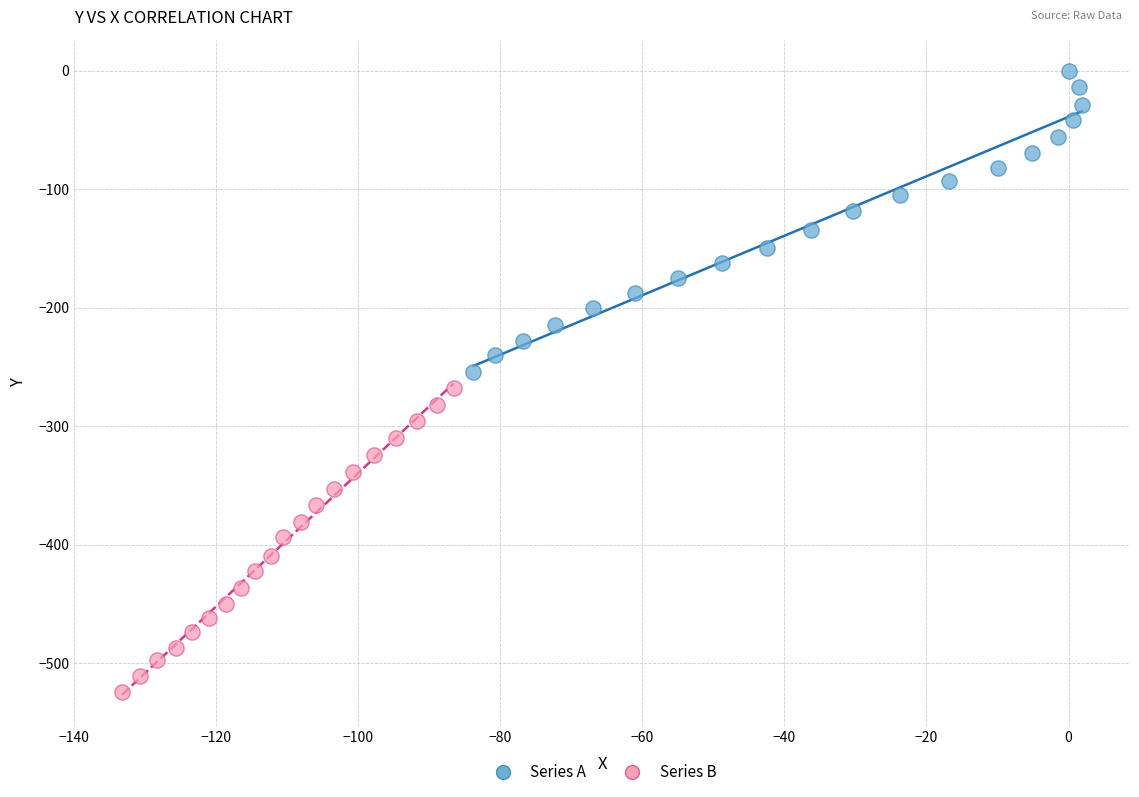

Which series has the largest Y range (max minus min)?

Series B